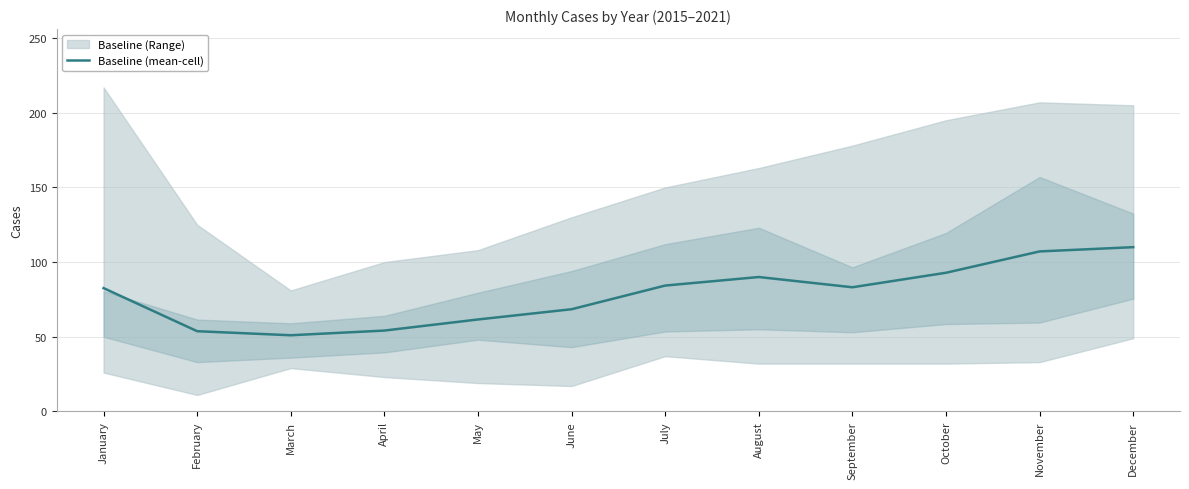

How many lines are shown in the chart?

1